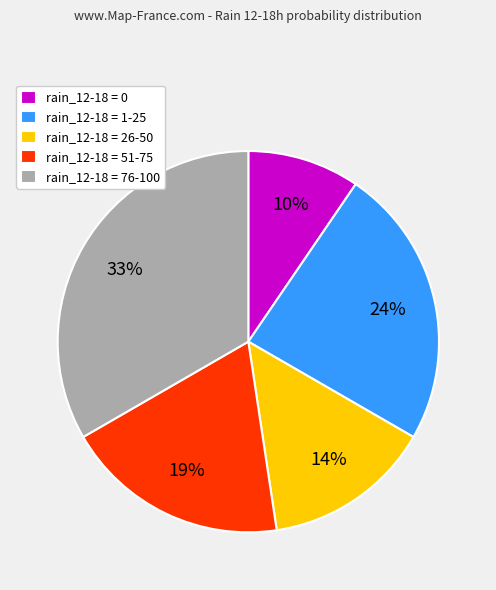

Which slice is the largest?

rain_12-18 = 76-100